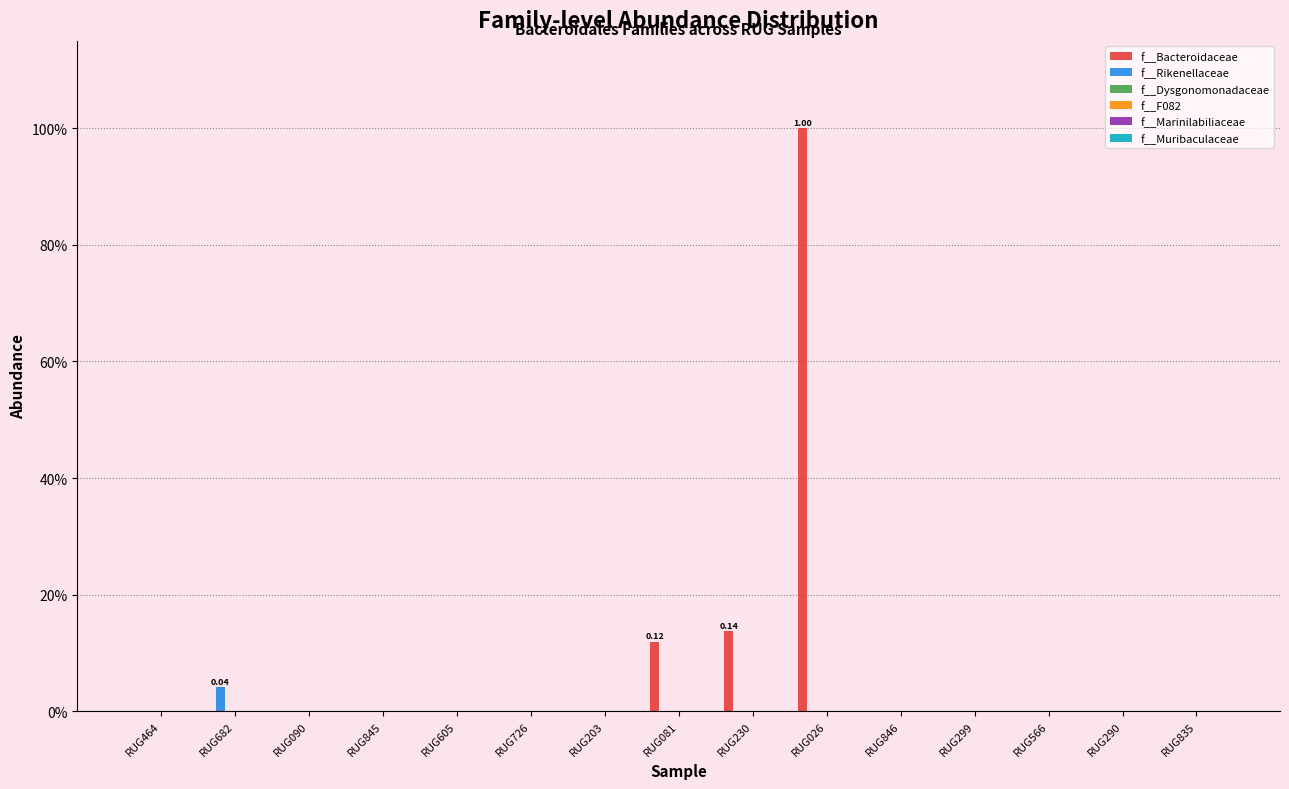

At which label is f__Rikenellaceae closest to 0?

RUG464